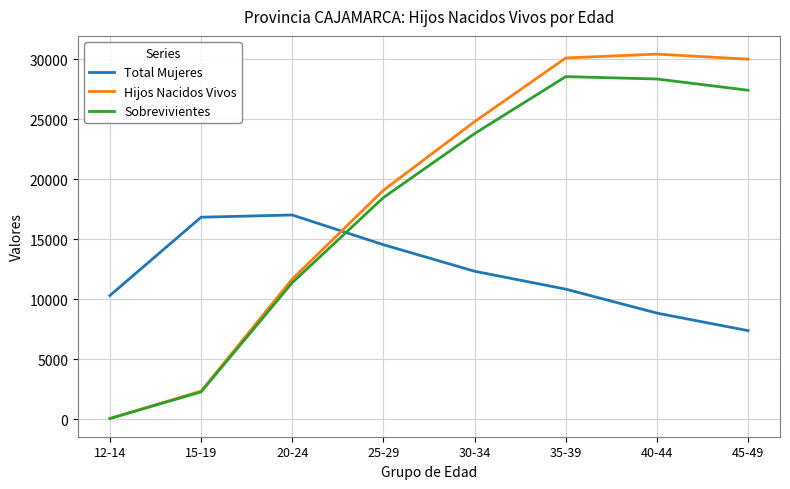

Which series has the widest spread of values?

Hijos Nacidos Vivos